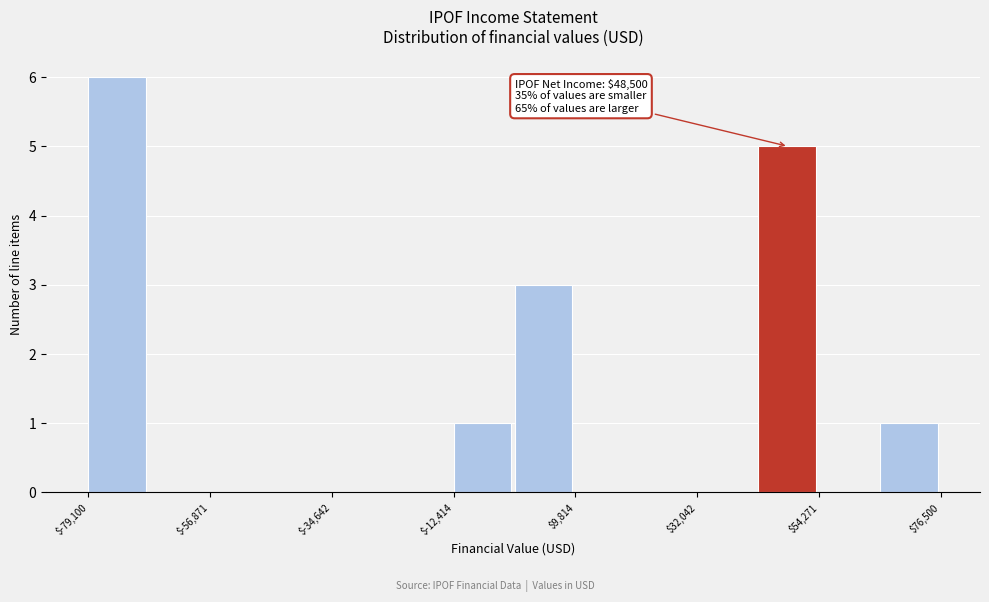

Read against the x-axis, roughly where is the centre of the tallest bar?

-75000